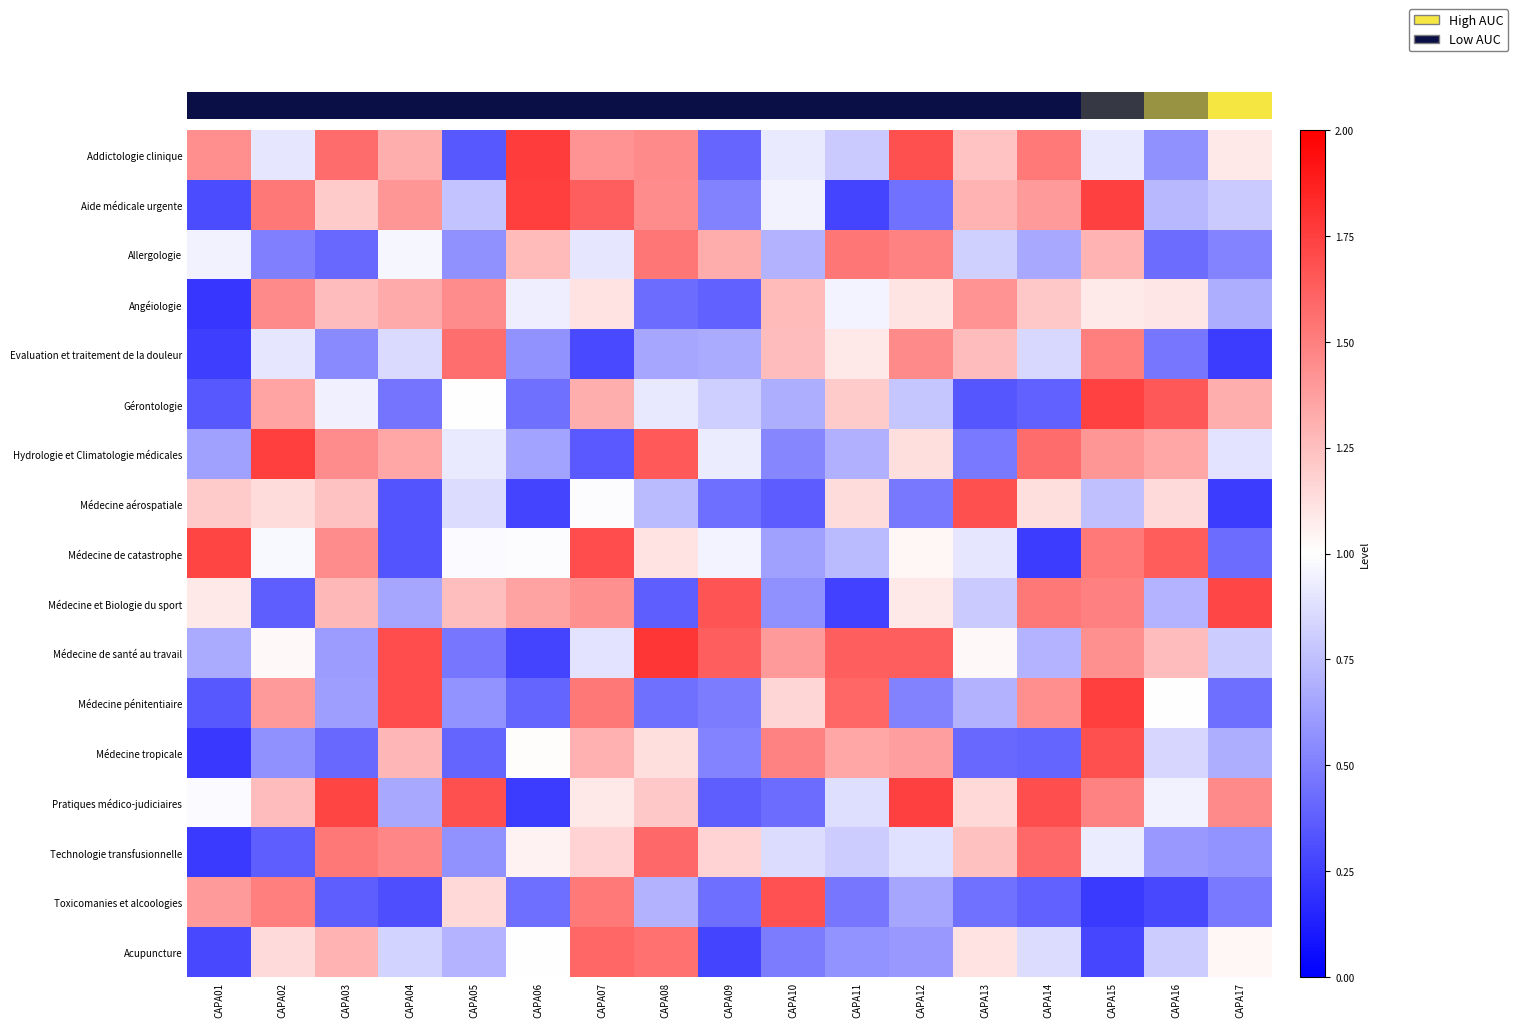

What is the greatest value displayed?

1.8